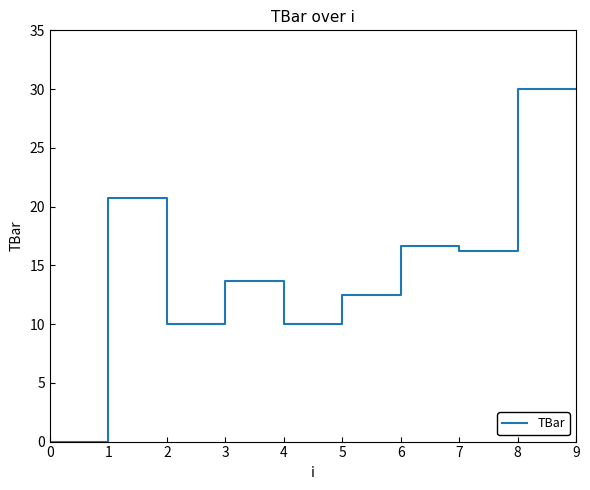

True or false: the data shows 20.3 at 5.

False